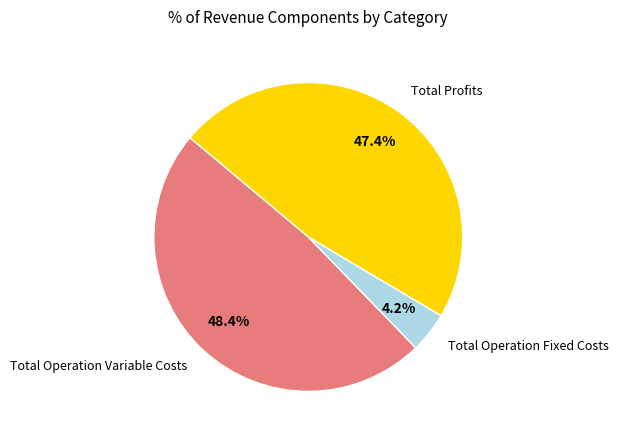

Is there a majority slice in this chart?

No